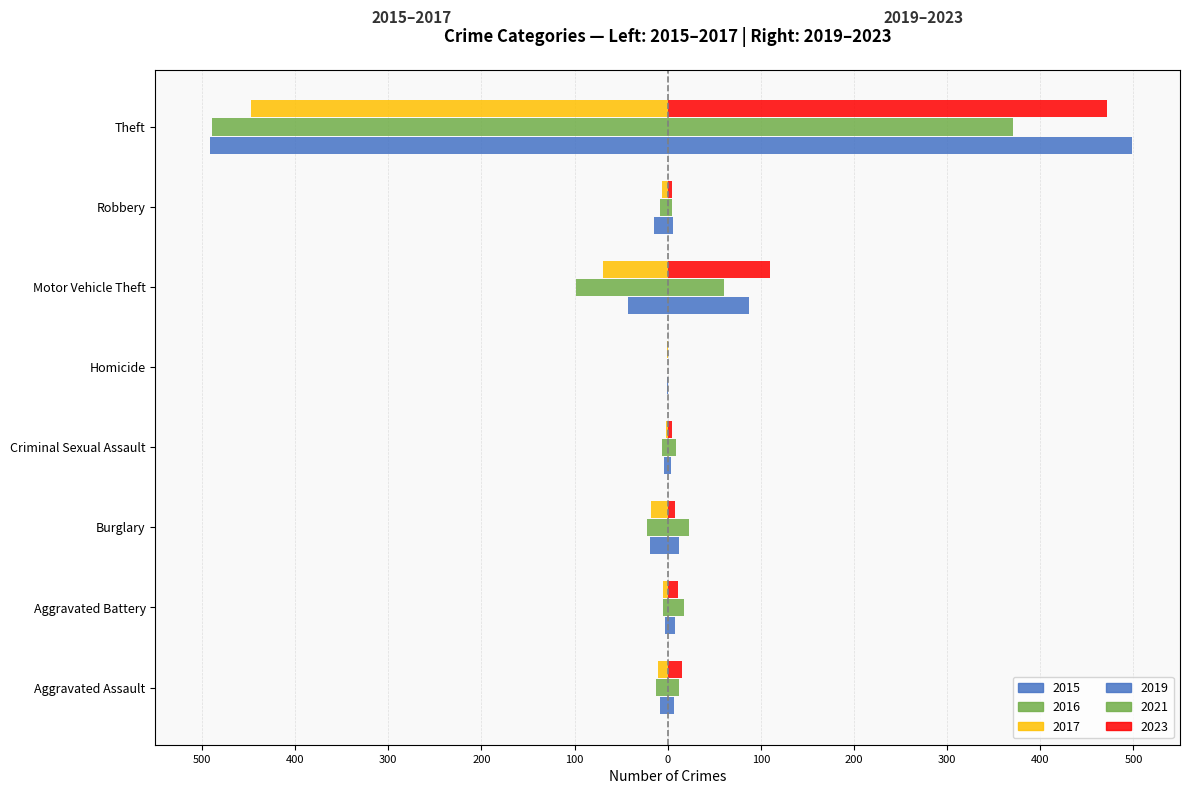

What is the sum of the 2016 values at Motor Vehicle Theft and Aggravated Assault?

-111